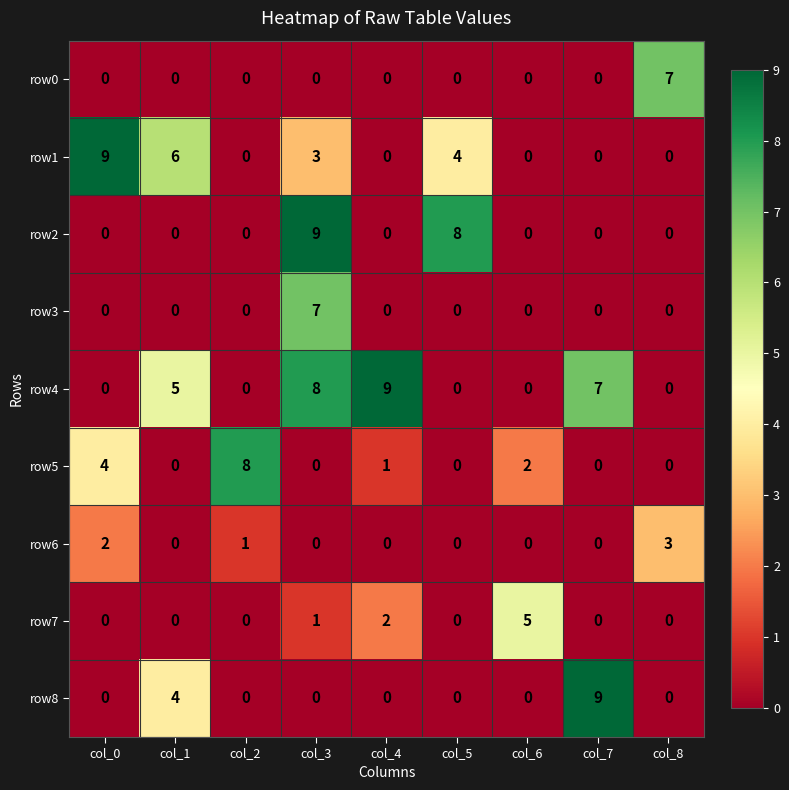

What is the sum of all row2 values?

17